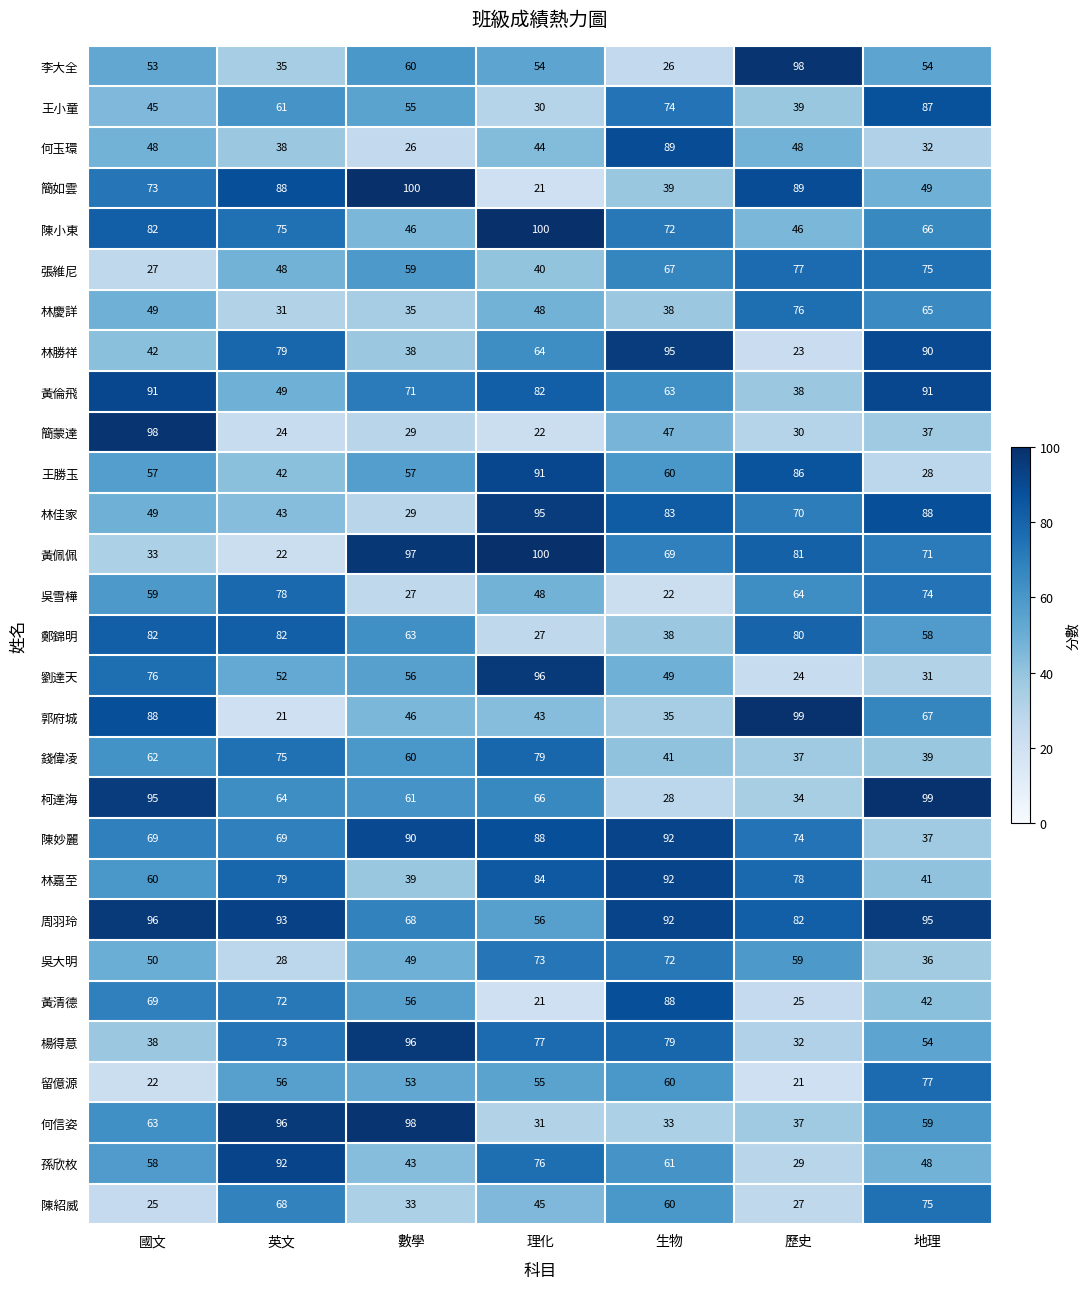

What is the smallest value displayed?

21